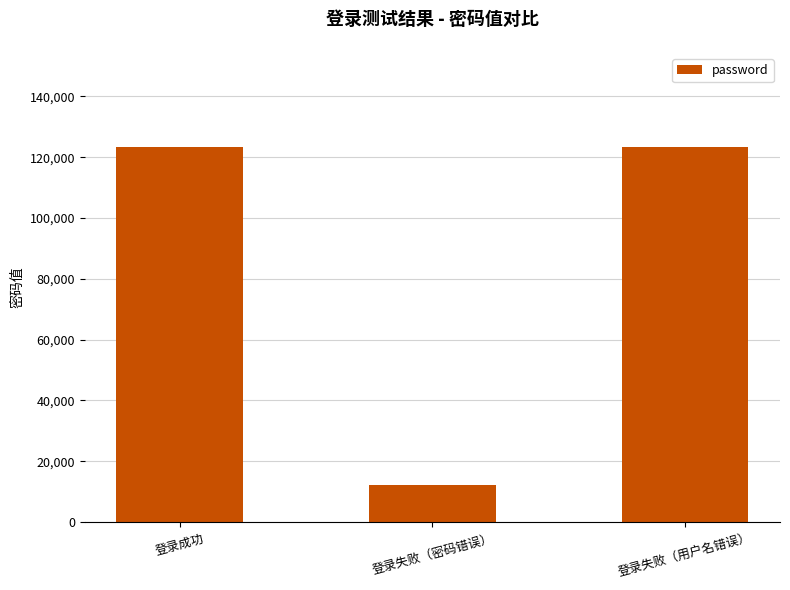

What is the value of the 2nd bar from the left?

12345